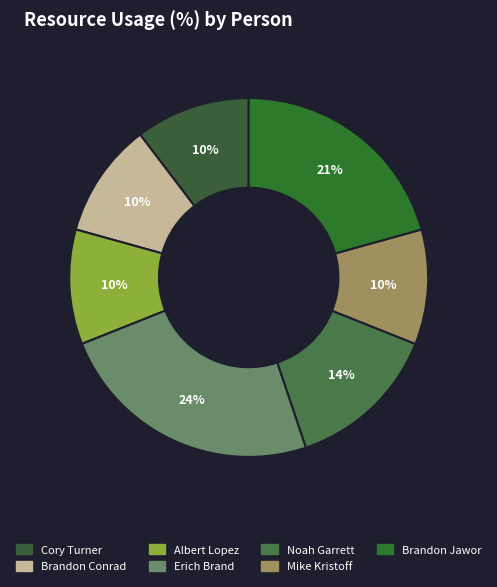

To the nearest percent, what is the difference between the largest and smallest slice percentages?

14%